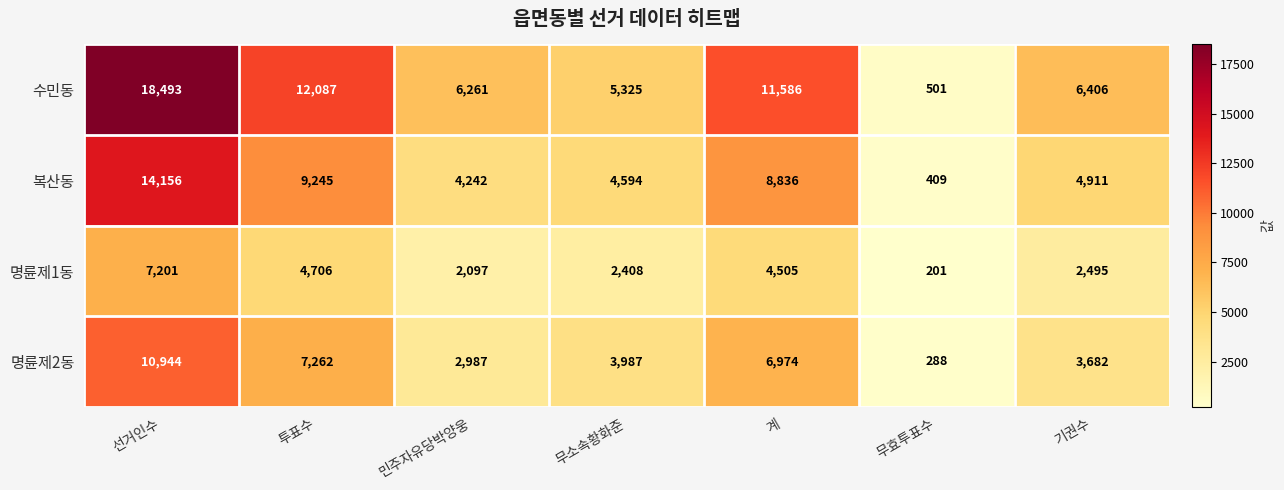

Rank the series by their average value, from highest to lowest.

수민동, 복산동, 명륜제2동, 명륜제1동